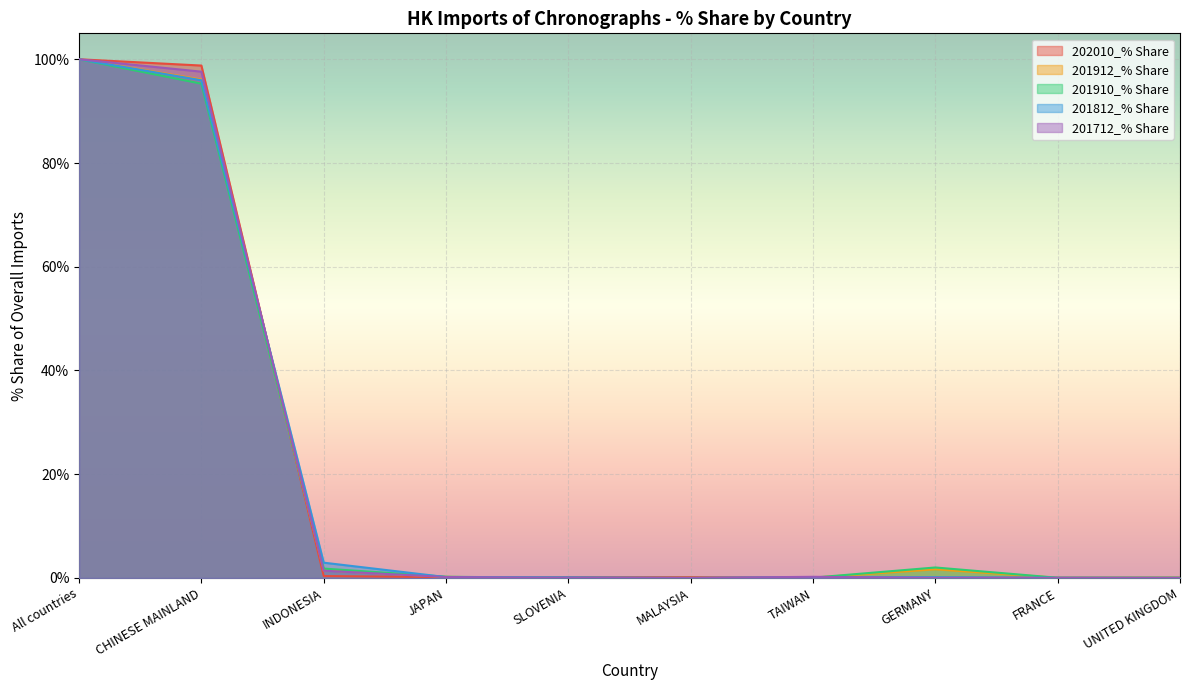

How many lines are shown in the chart?

5